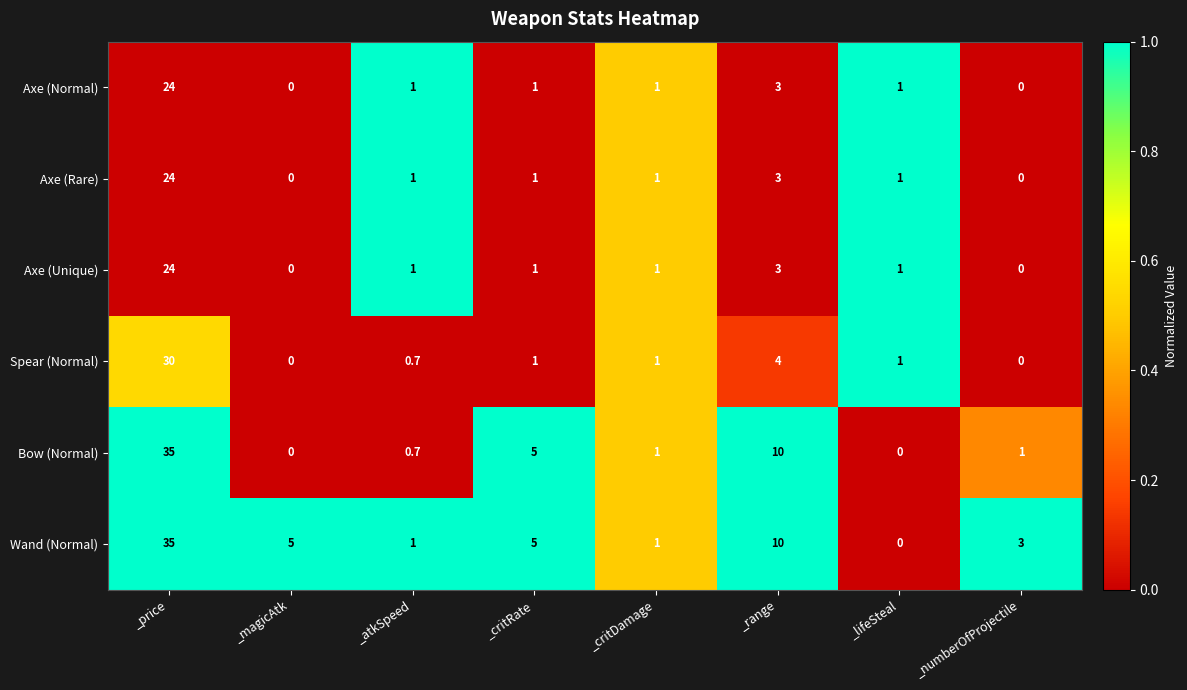

At which label does Axe (Unique) first exceed 1?

_price